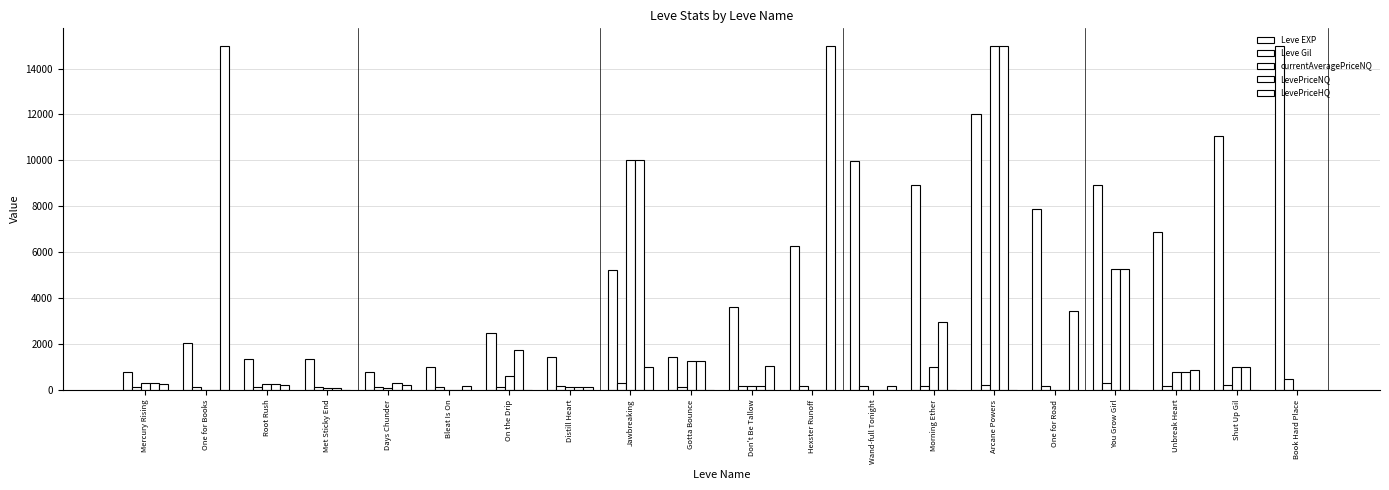

What is the sum of all Leve EXP values?

108390.0